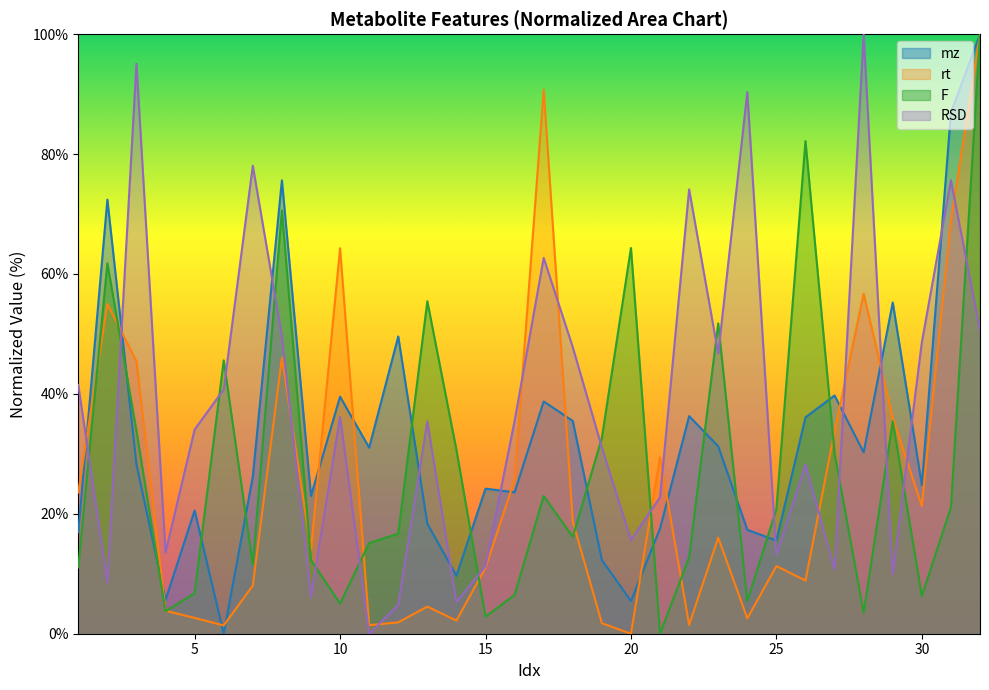

What is the difference between the rt values at 15 and 32?

89.0